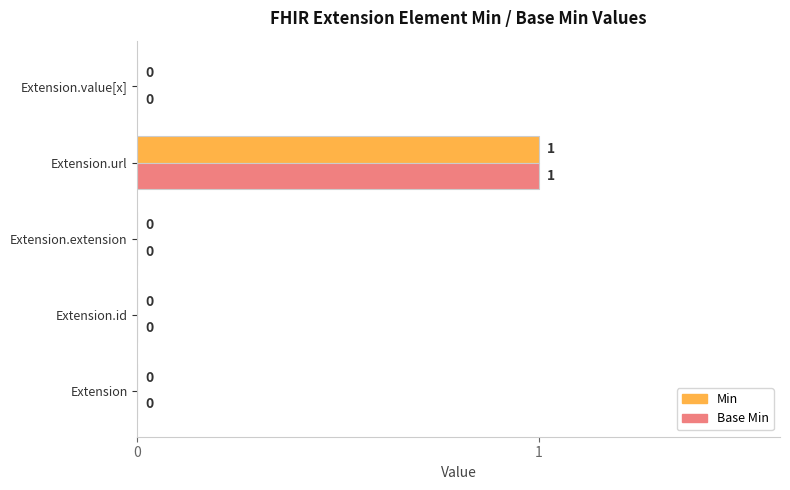

Is it true that Base Min equals 0 at Extension.extension?

True